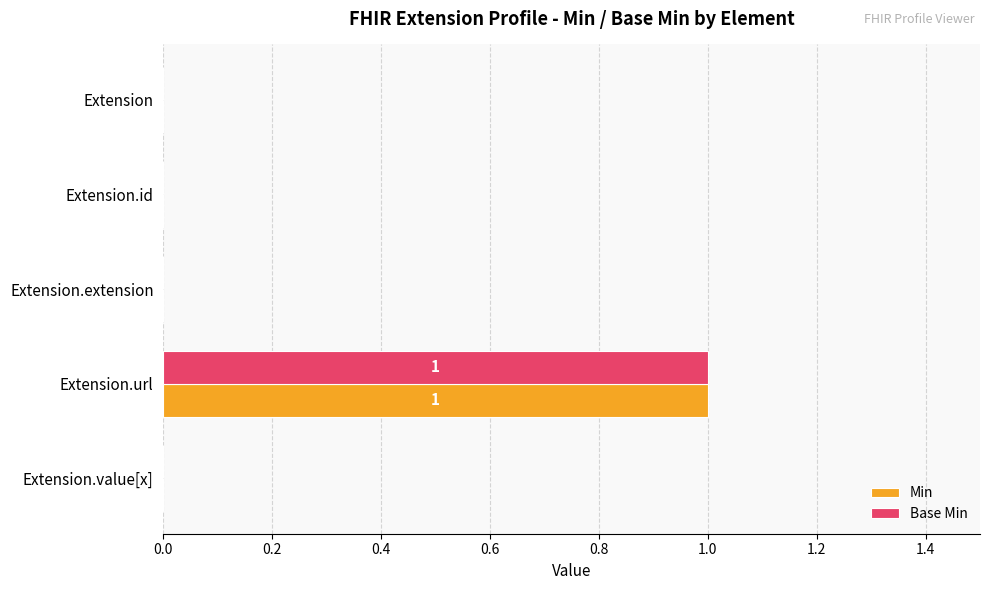

What is the maximum value shown in the chart?

1